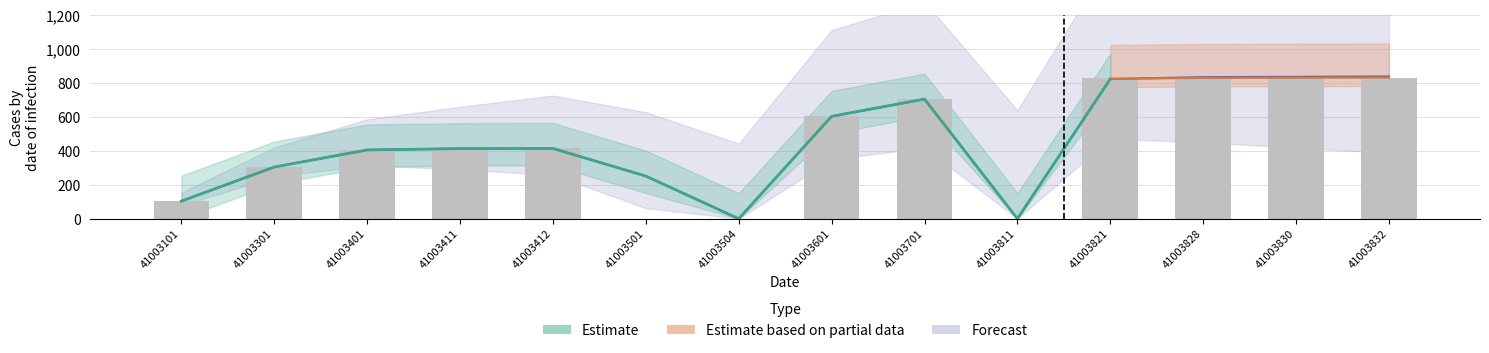

Are the bars horizontal?

No